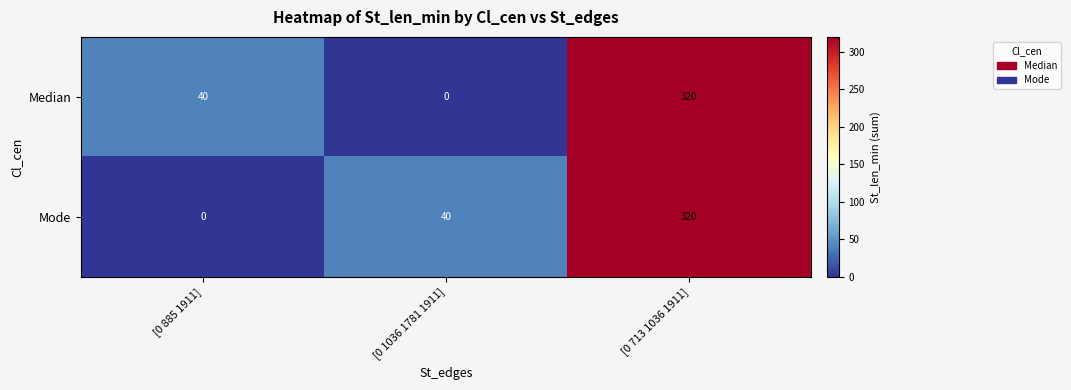

What is the difference between the maximum and minimum values in the Median series?

320